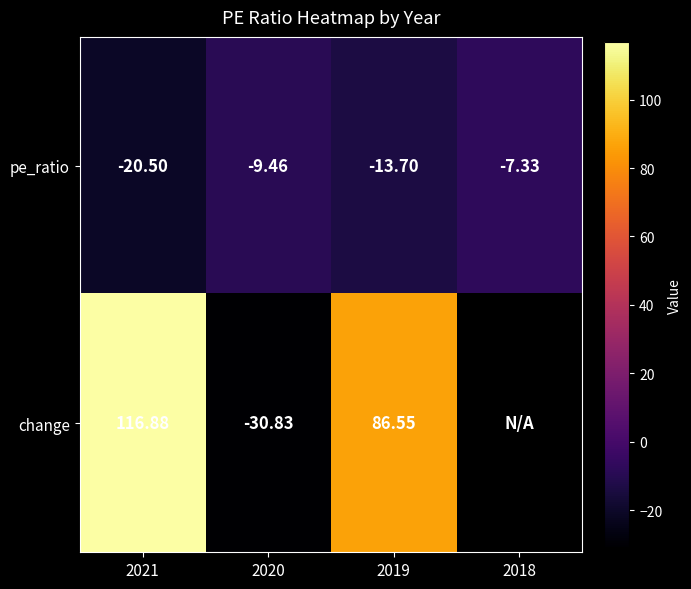

How many series are shown in this chart?

2